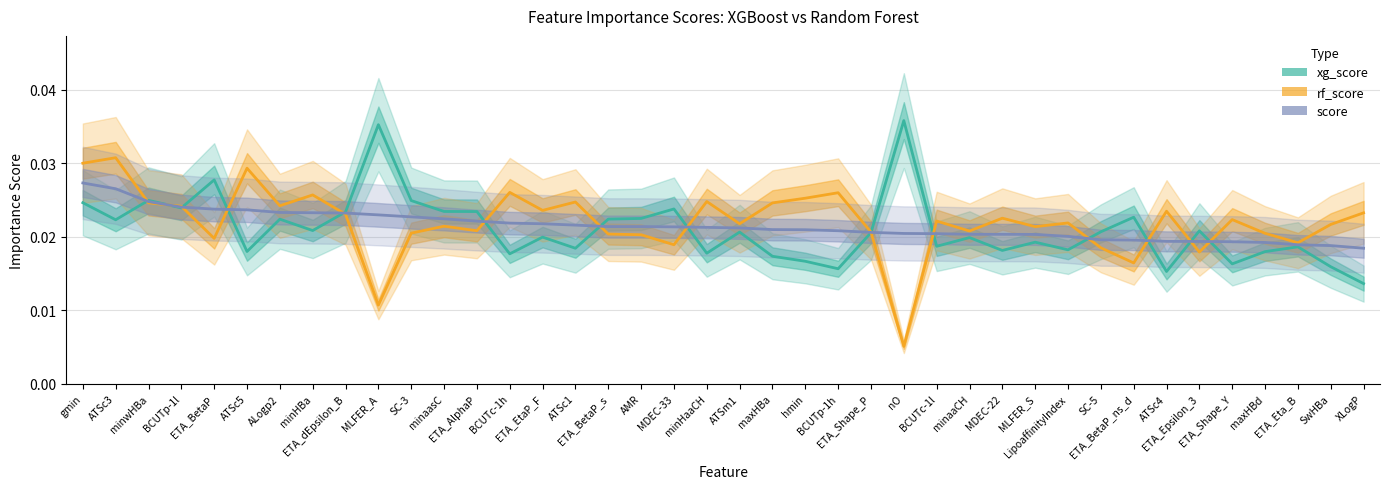

List the series in order of their peak value, lowest first.

score, rf_score, xg_score